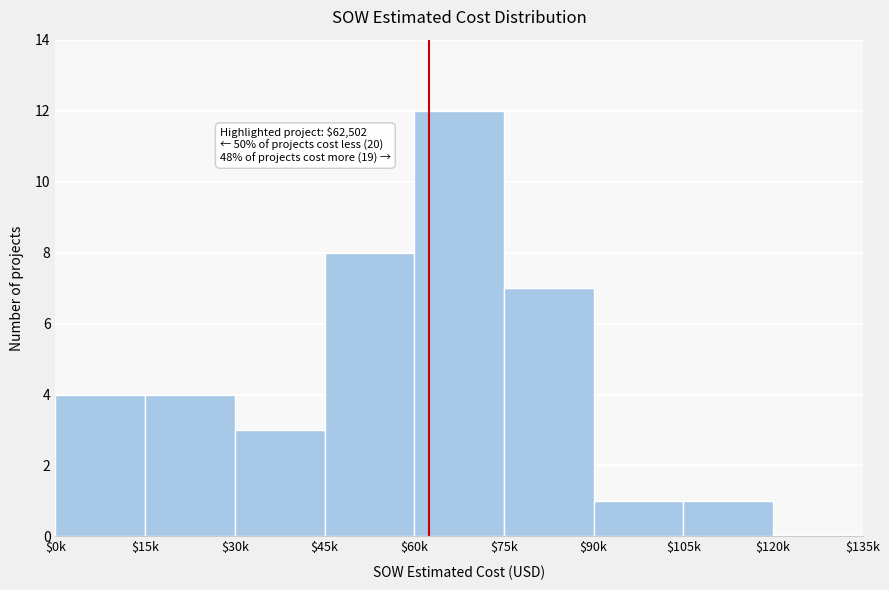

True or false: the data shows 4 at $15k.

True